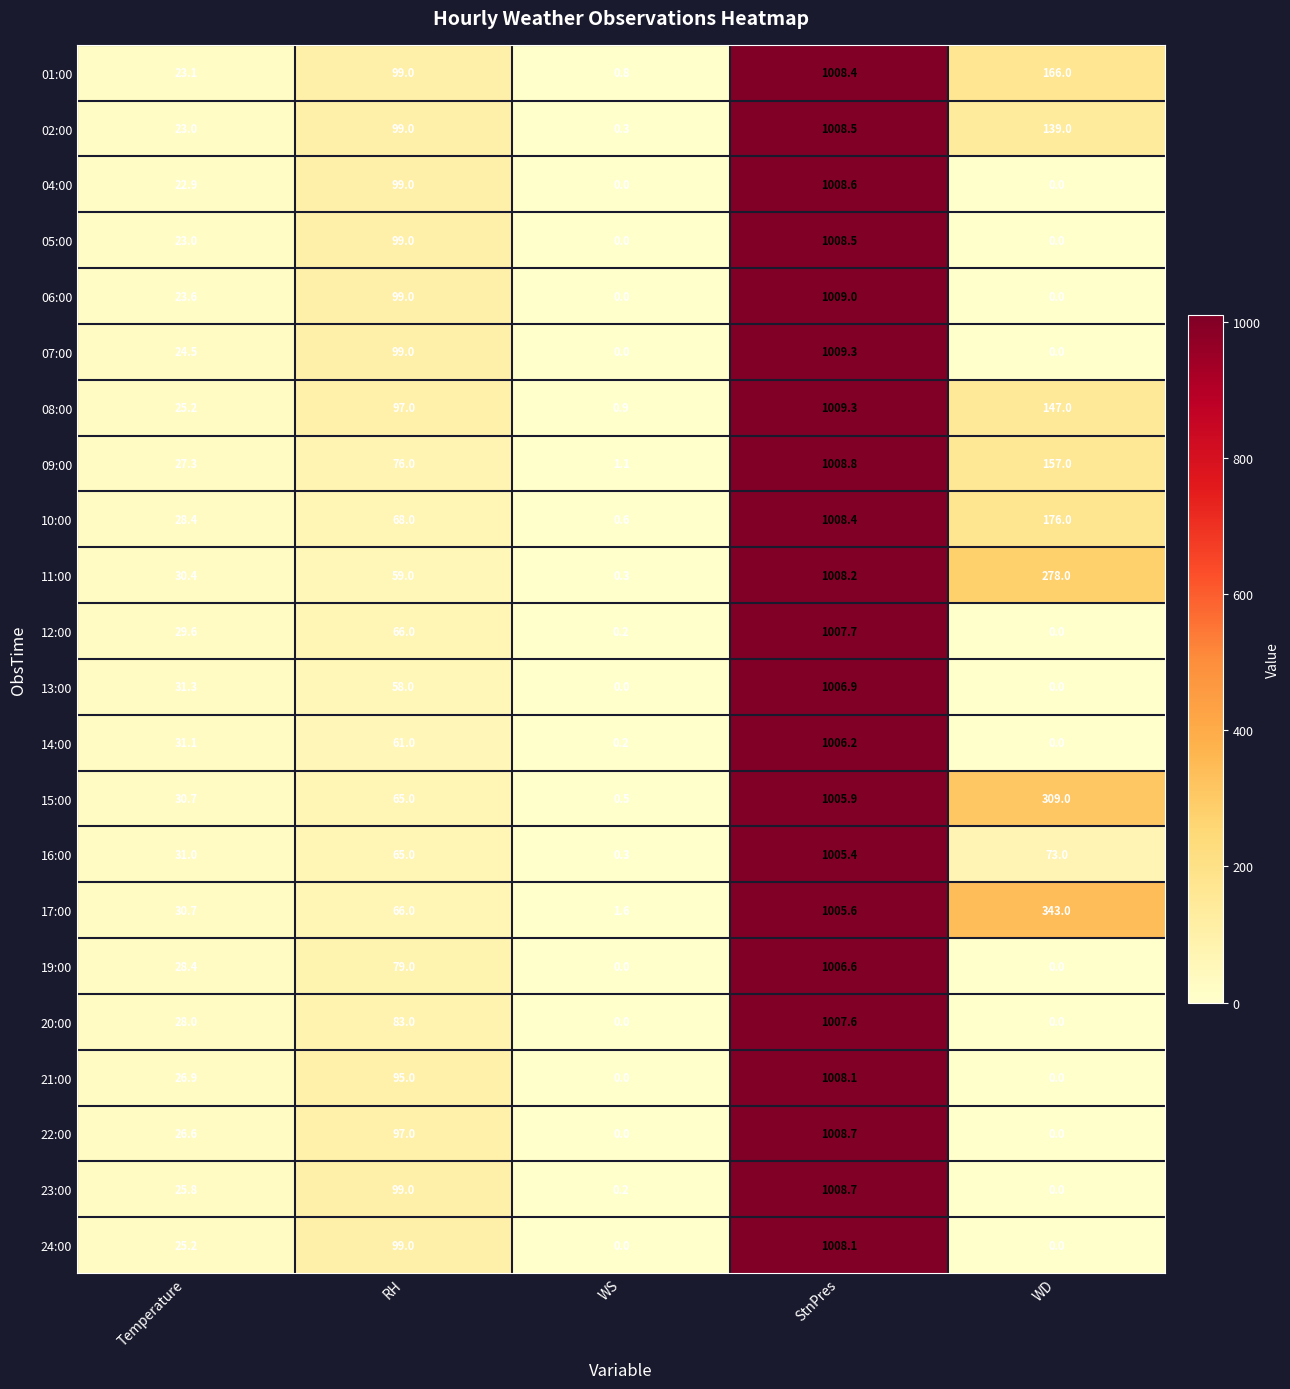

Is it true that 06:00 equals 168.1 at RH?

False